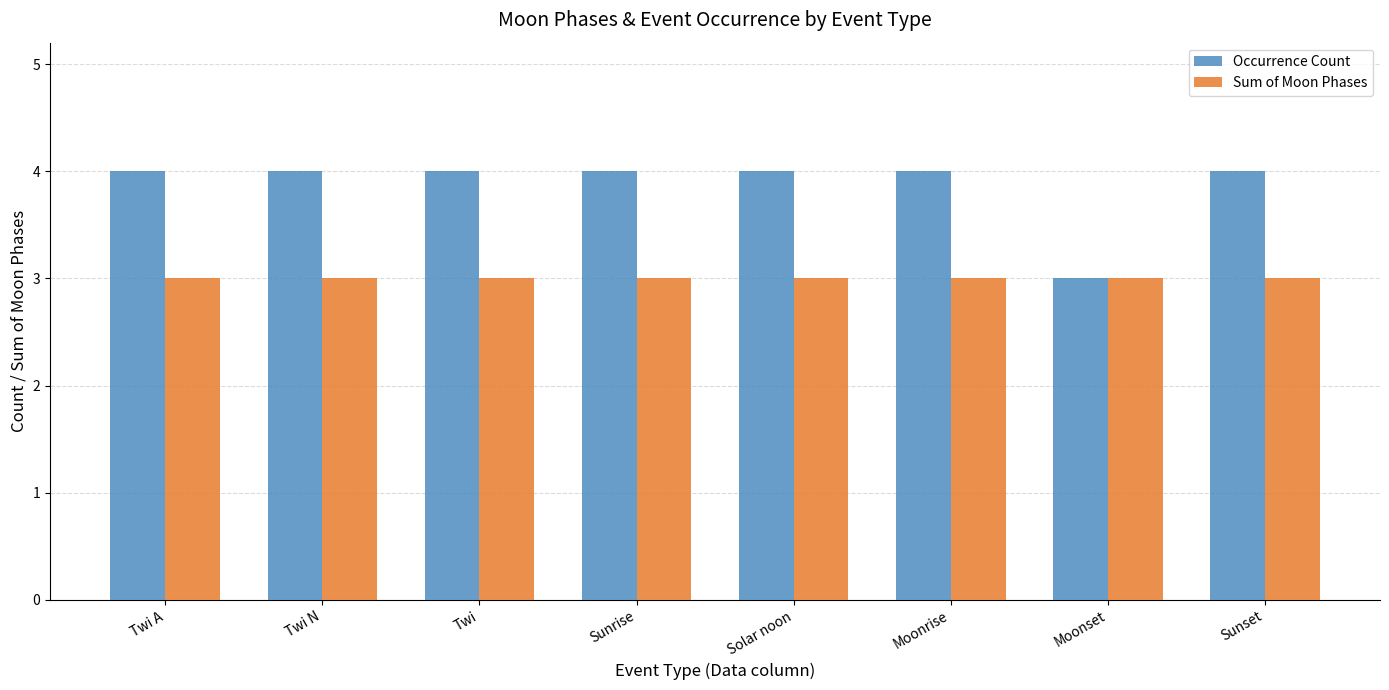

What is the label of the 3rd bar from the right?

Moonrise